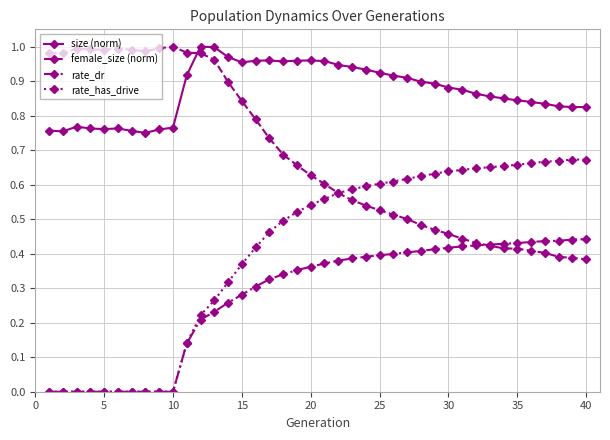

What is the sum of all female_size (norm) values?

27.4